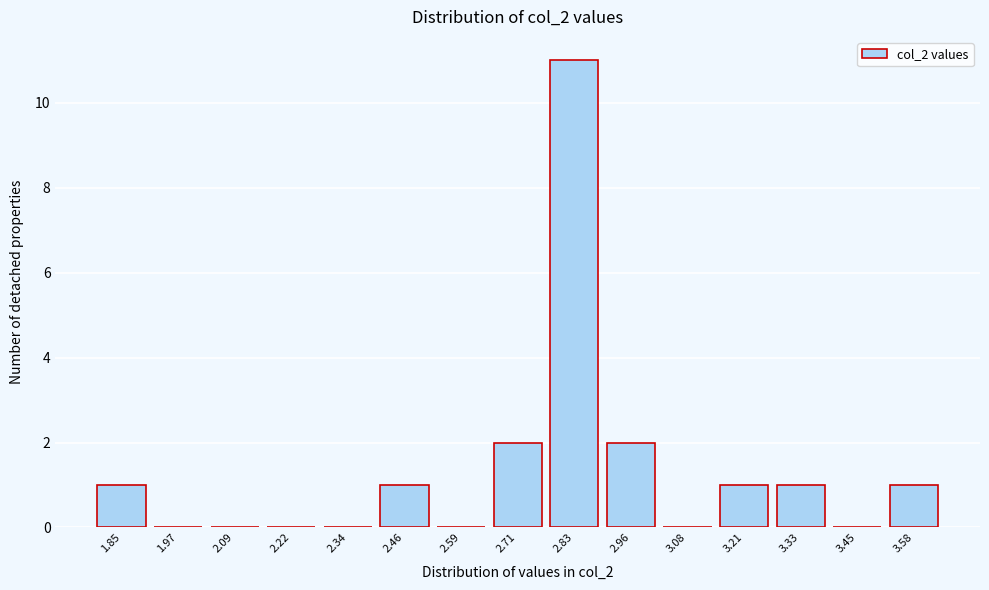

Reading left to right, what are all the values shown in this chart?

1.85=1	1.97=0	2.09=0	2.22=0	2.34=0	2.46=1	2.59=0	2.71=2	2.83=11	2.96=2	3.08=0	3.21=1	3.33=1	3.45=0	3.58=1